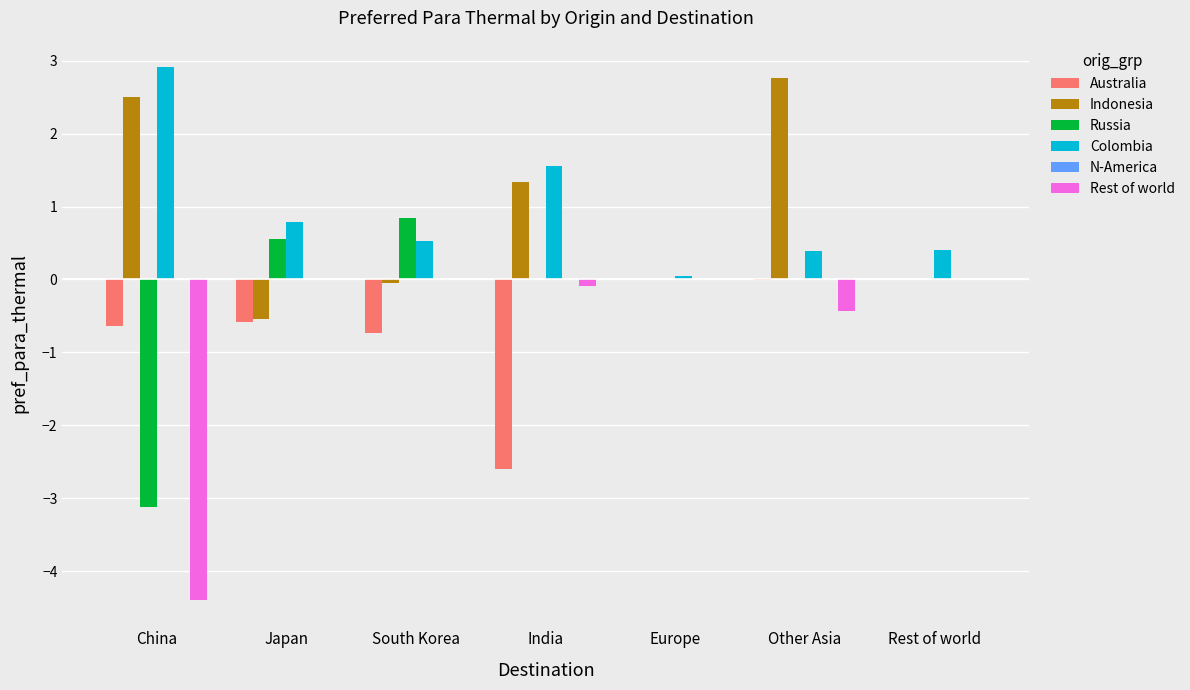

How many categories are shown in the chart?

7